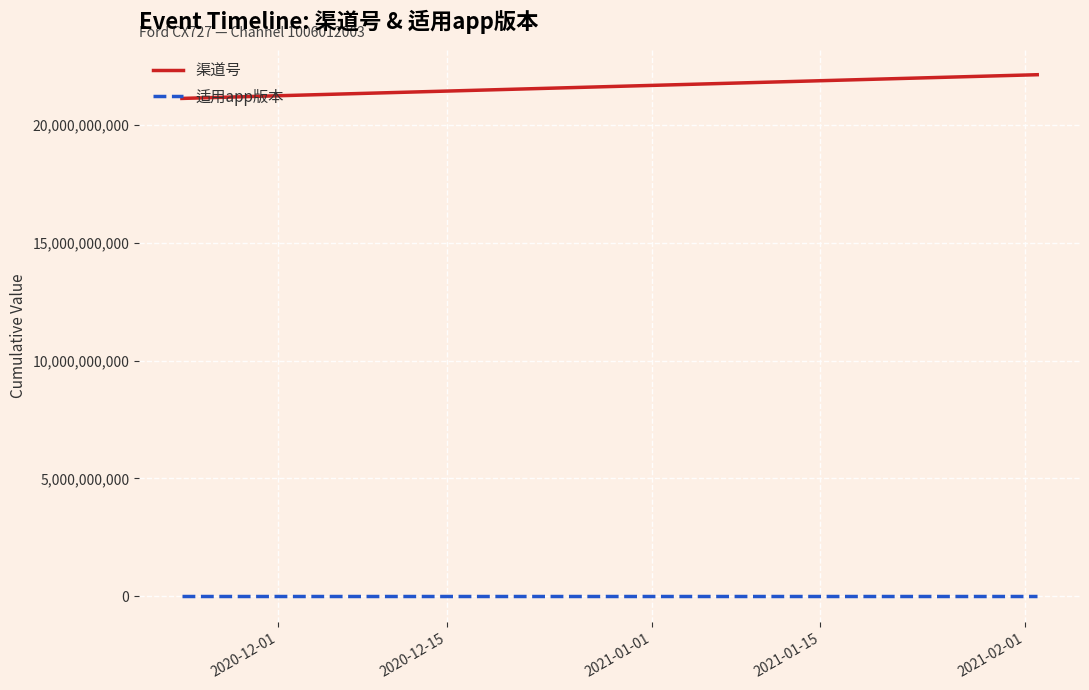

What is the sum of the 适用app版本 values at 2020-12-01 and 2020-12-15?

43